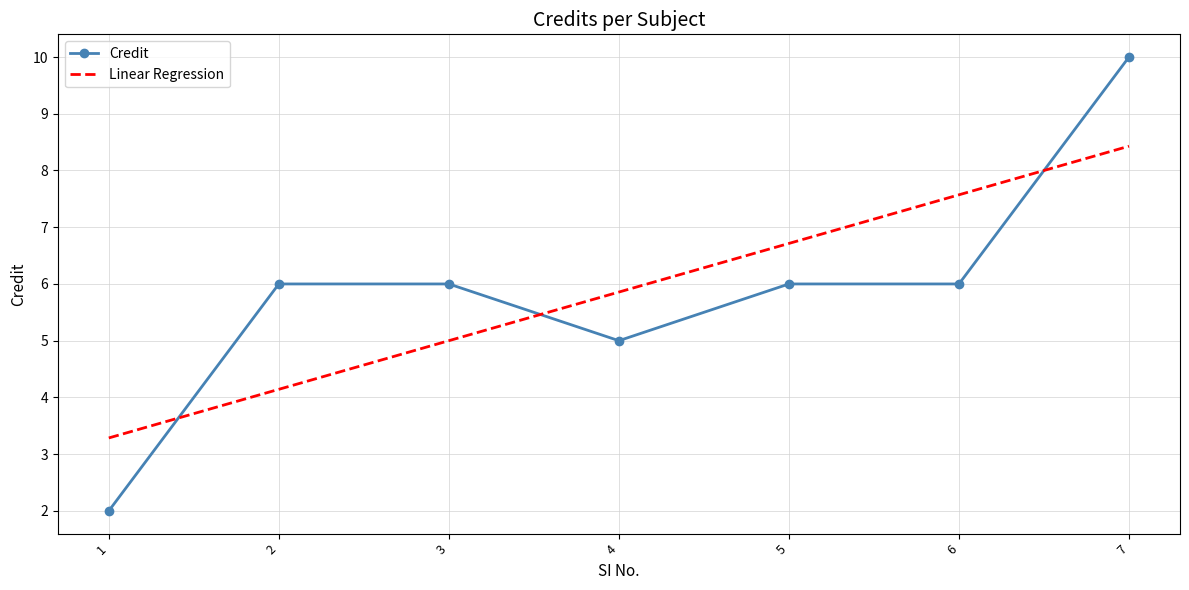

How many points are lower than both their immediate neighbors (excluding endpoints)?

1